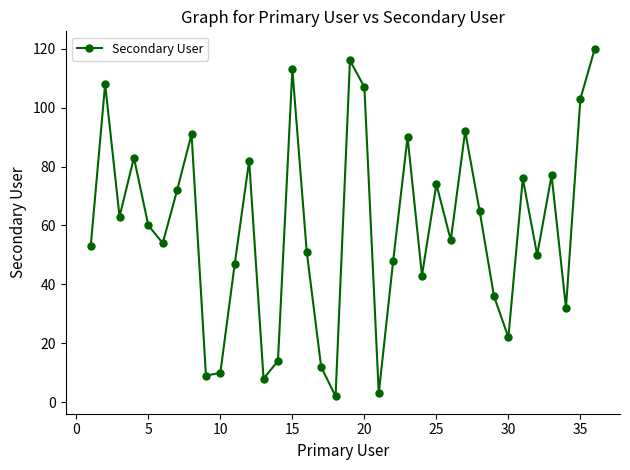

How many points are lower than both their immediate neighbors (excluding endpoints)?

11